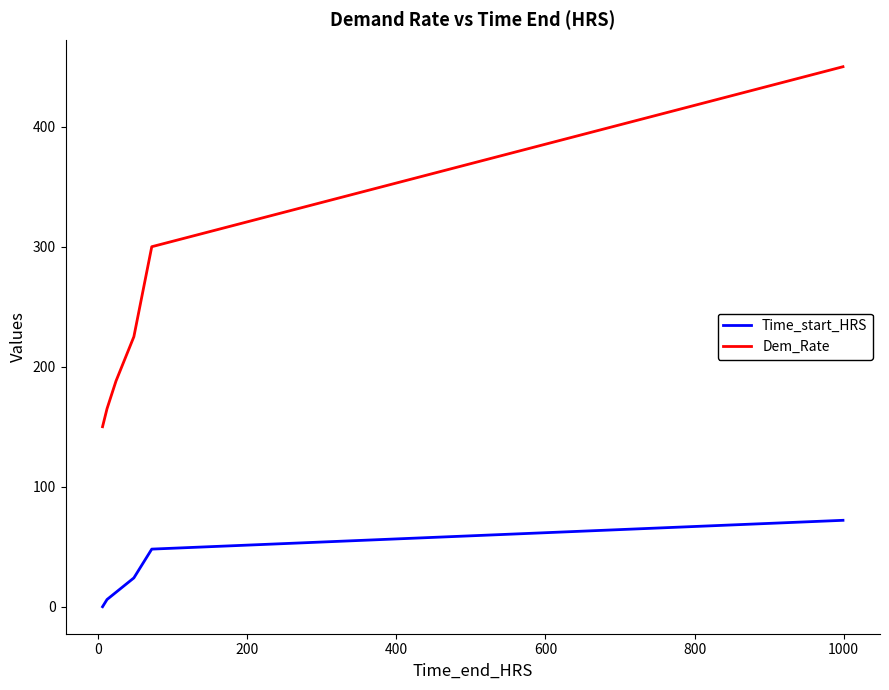

Which series has the largest total across all categories?

Dem_Rate